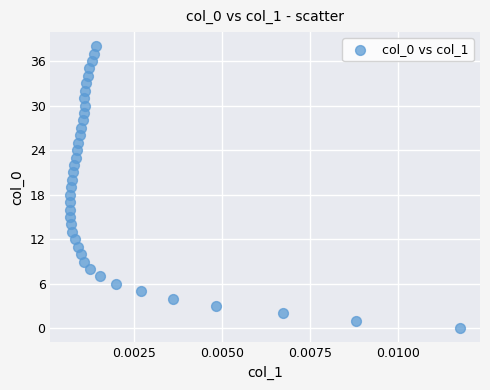

What is the range of Y values (max minus min)?

38